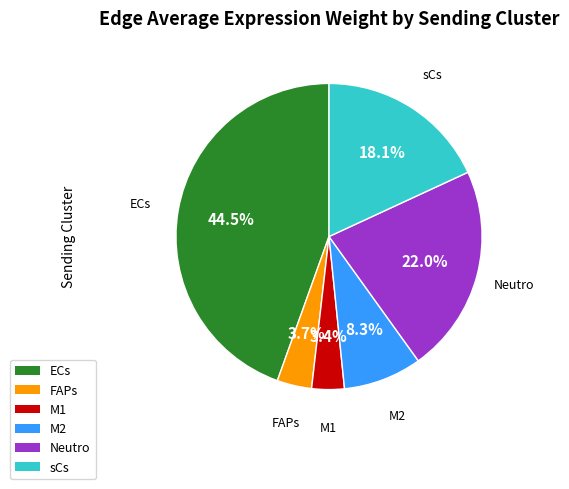

Between ECs and FAPs, which is larger?

ECs